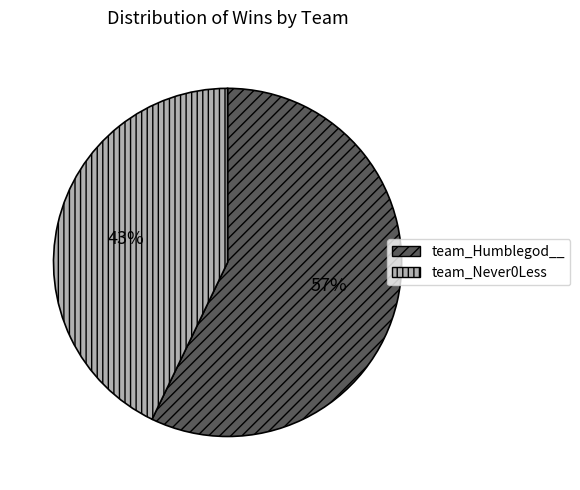

Does any single category account for the majority?

Yes